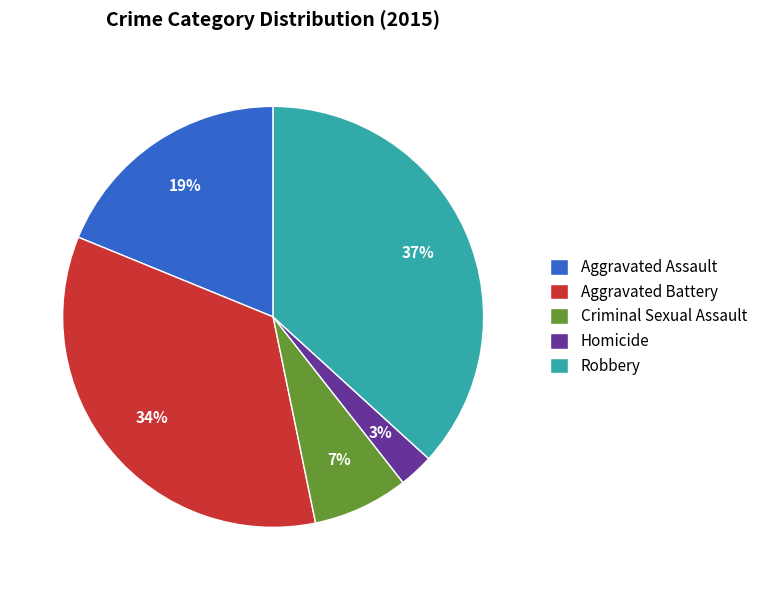

What is the smallest slice in the pie chart?

Homicide